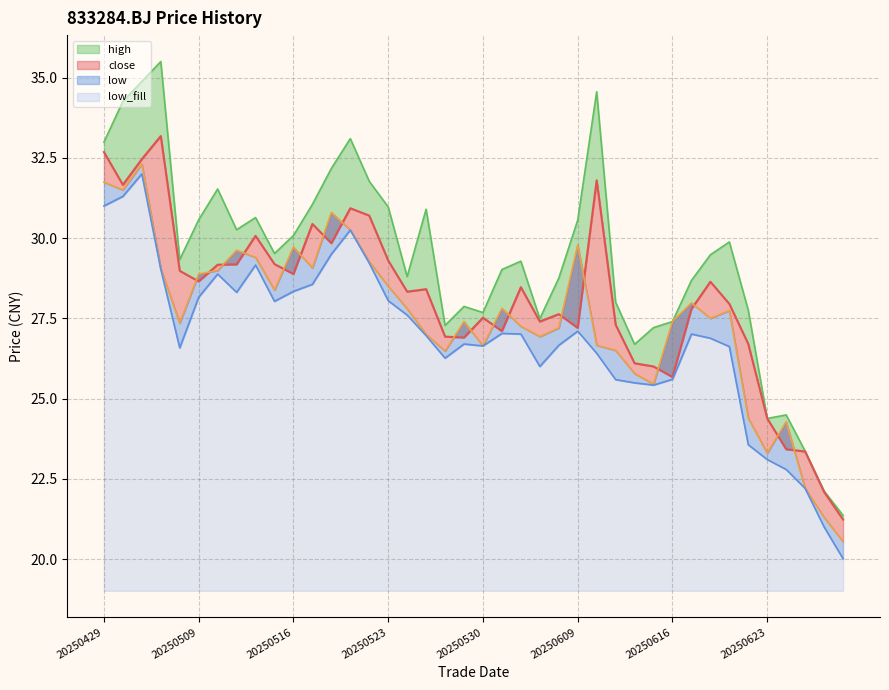

Reading left to right, extract all data points from this chart.

close: 32.7	31.7	32.5	33.2	29.0	28.6	29.2	29.2	30.1	29.2	28.9	30.4	29.8	30.9	30.7	29.3	28.3	28.4	26.9	26.9	27.5	27.1	28.5	27.4	27.6	27.2	31.8	27.3	26.1	26.0	25.7	27.8	28.6	27.9	26.7	24.4	23.4	23.4	22.1	21.2
open: 31.7	31.5	32.3	29.1	27.4	28.9	29.0	29.6	29.4	28.4	29.7	29.1	30.8	30.2	29.3	28.5	27.8	27.0	26.5	27.4	26.6	27.8	27.2	26.9	27.2	29.8	26.7	26.5	25.8	25.4	27.4	28.0	27.5	27.7	24.4	23.3	24.3	22.2	21.3	20.5
high: 33.0	34.3	34.9	35.5	29.3	30.6	31.5	30.3	30.6	29.5	30.1	31.1	32.2	33.1	31.8	31.0	28.8	30.9	27.3	27.9	27.7	29.0	29.3	27.5	28.8	30.6	34.6	28.0	26.7	27.2	27.4	28.7	29.5	29.9	27.8	24.4	24.5	23.4	22.1	21.4
low: 31.0	31.3	32.0	29.0	26.6	28.2	28.9	28.3	29.2	28.0	28.3	28.6	29.5	30.2	29.2	28.1	27.6	27.0	26.3	26.7	26.6	27.0	27.0	26.0	26.7	27.1	26.4	25.6	25.5	25.4	25.6	27.0	26.9	26.6	23.6	23.1	22.8	22.2	21.0	20.0